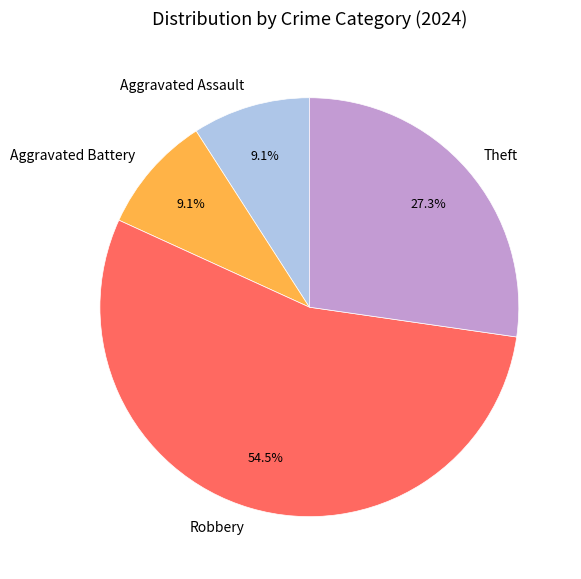

True or false: Aggravated Assault accounts for 21% of the total.

False